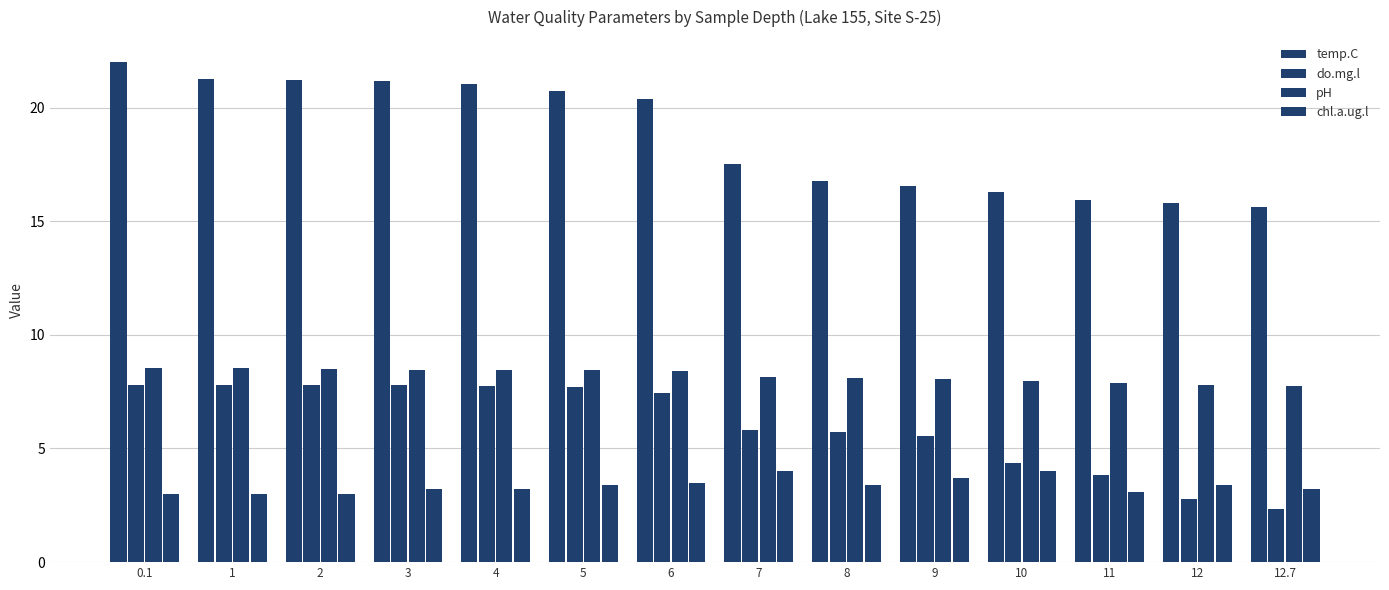

Where does the temp.C series first go above 20?

0.1